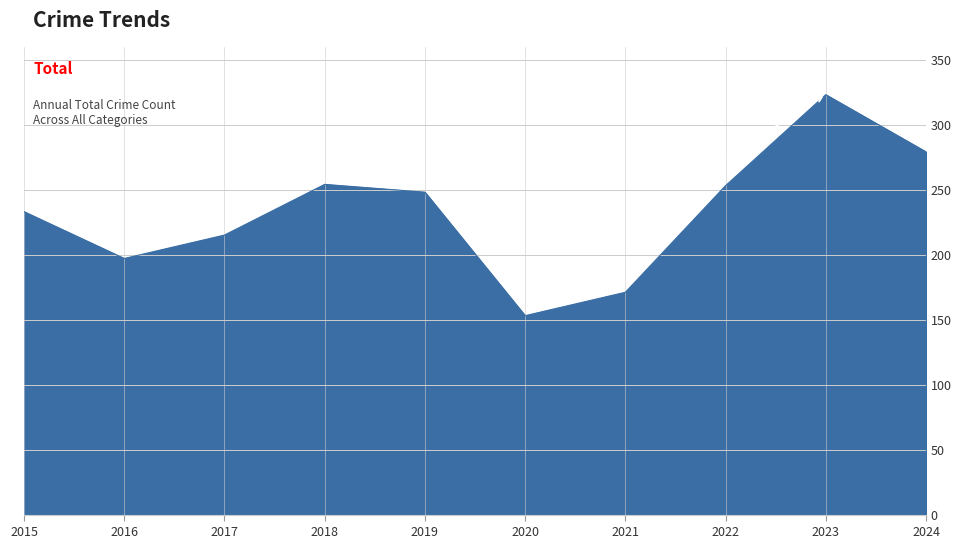

What is the difference between the maximum and minimum values?

170